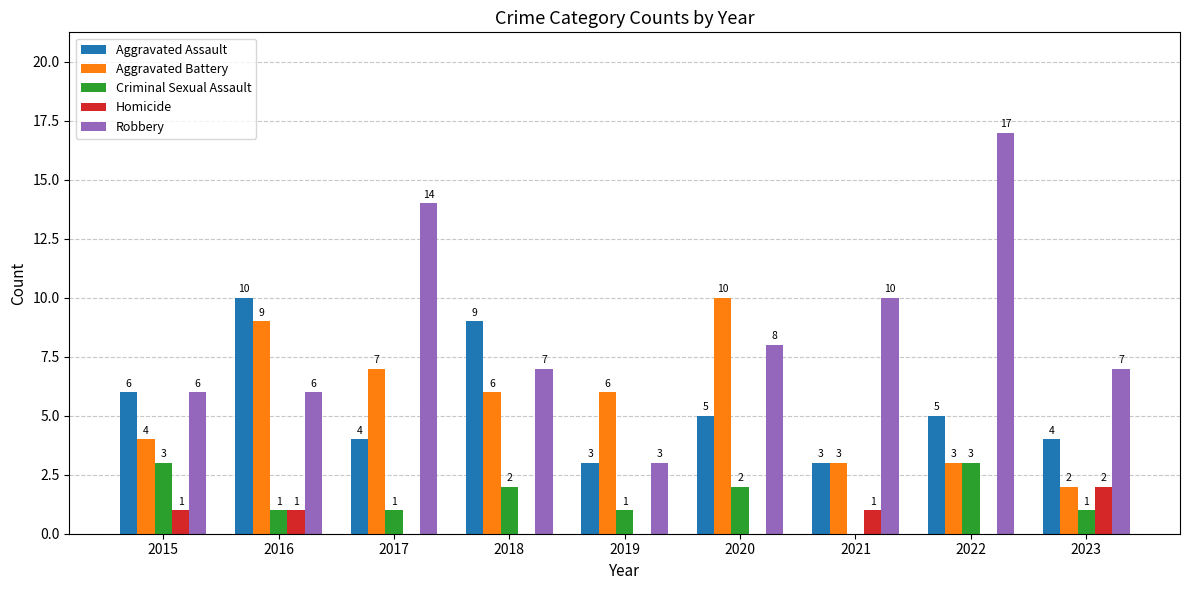

What is the total value across all series at 2019?

13